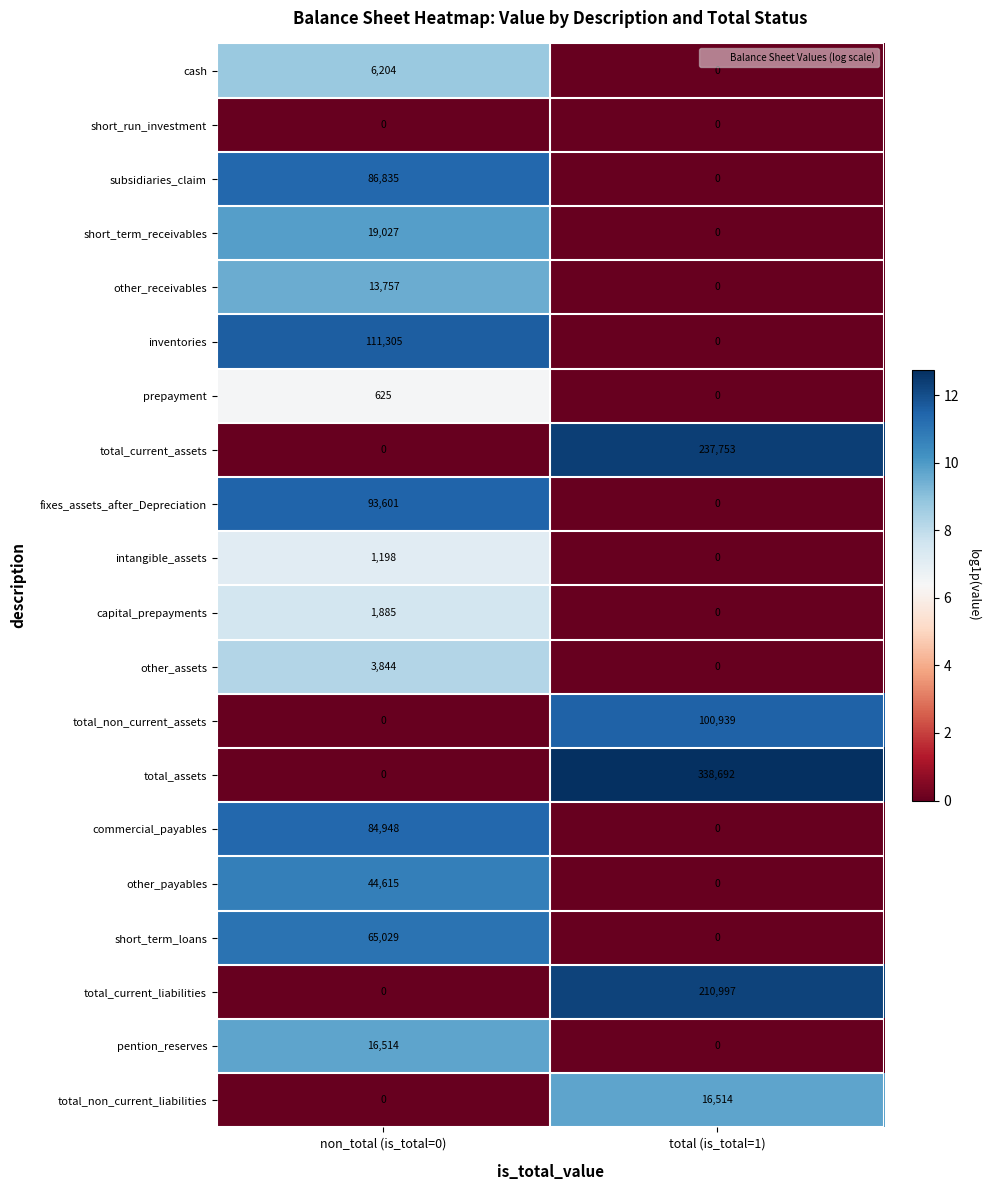

Rank the categories by short_term_receivables value from lowest to highest.

total (is_total=1), non_total (is_total=0)